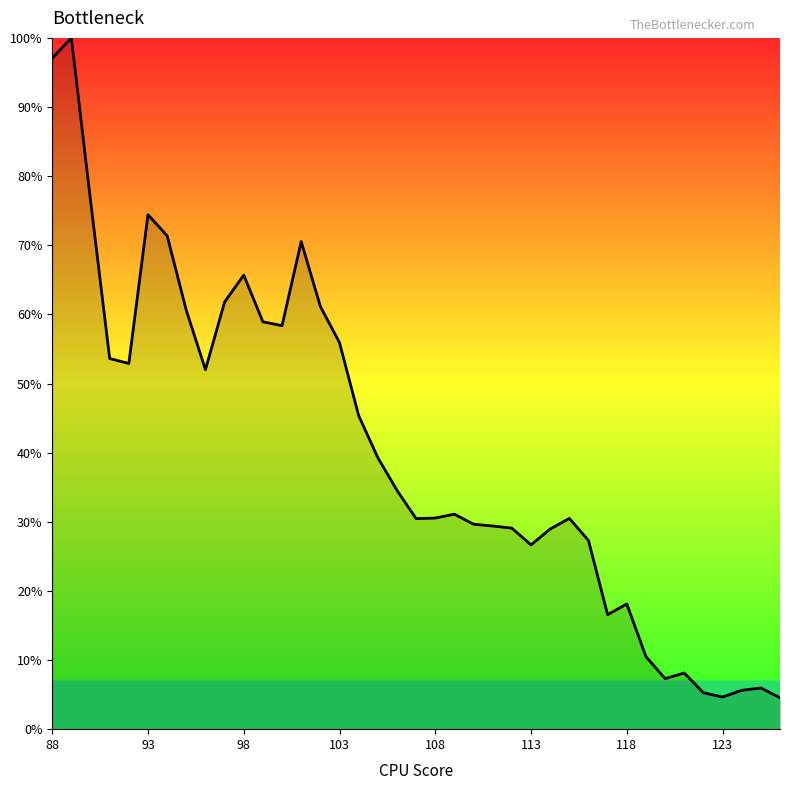

What is the minimum value shown in the chart?

4.5